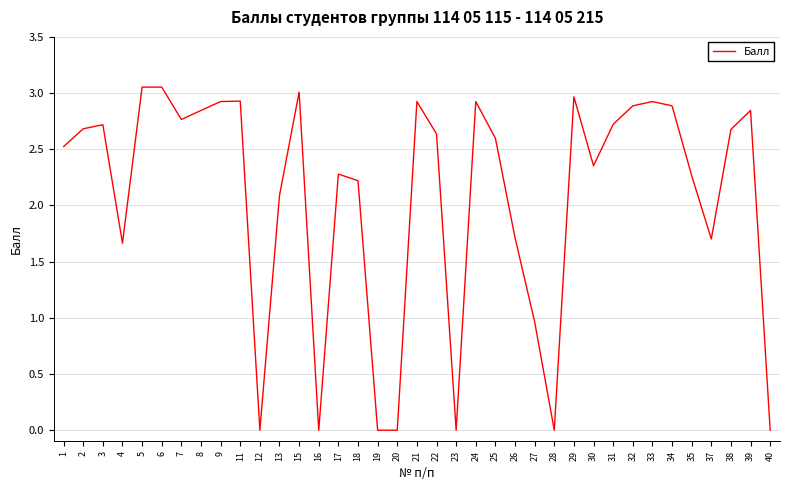

Which has a higher value, 30 or 20?

30